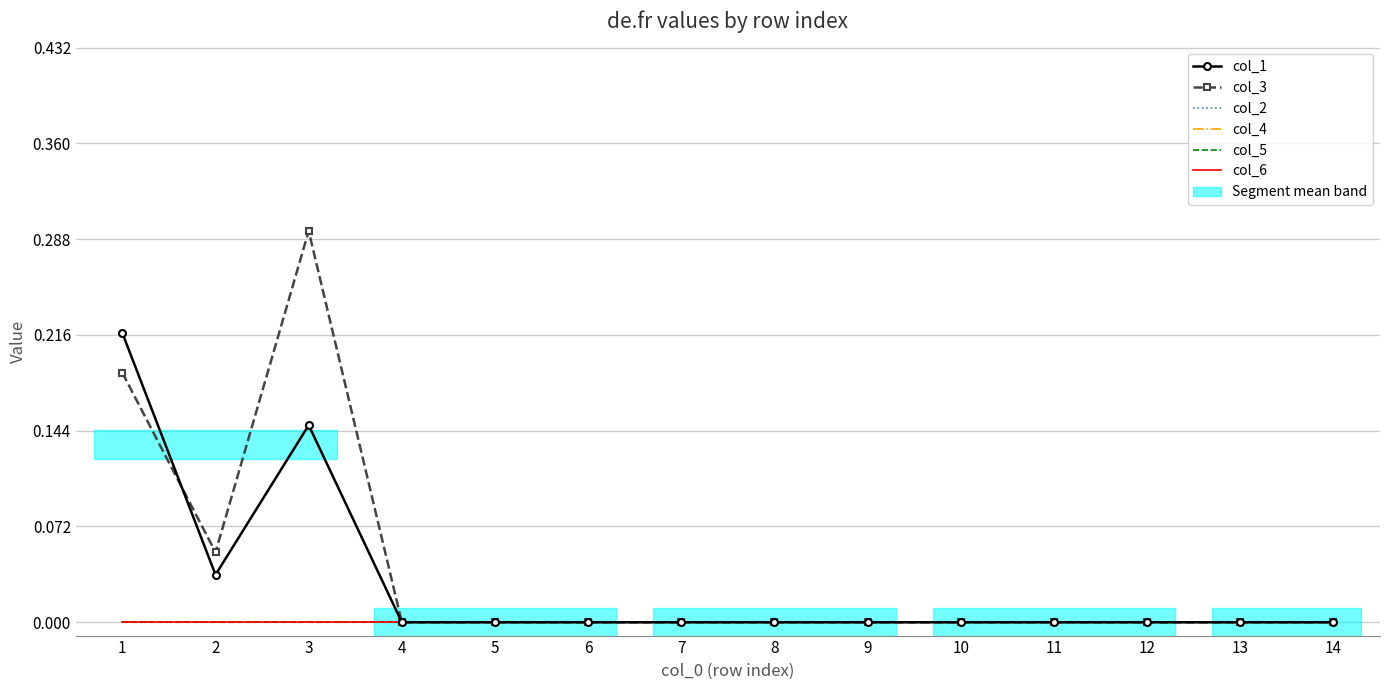

At 7, list the series in order from largest to smallest.

col_1, col_3, col_2, col_4, col_5, col_6